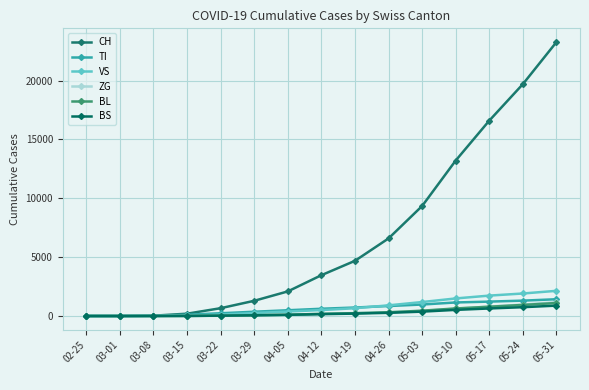

What is the maximum value shown in the chart?

23280